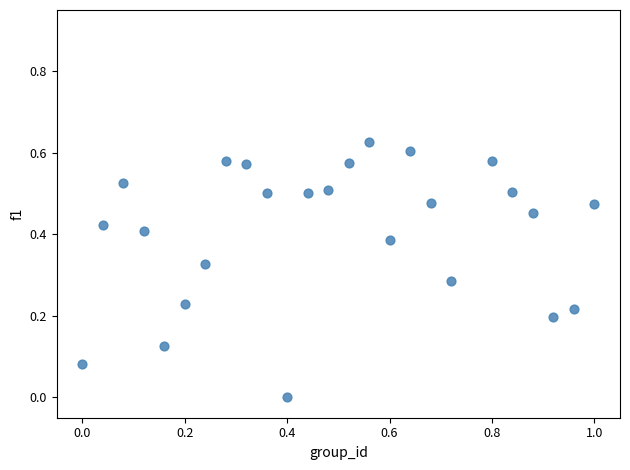

What is the range of X values (max minus min)?

1.0